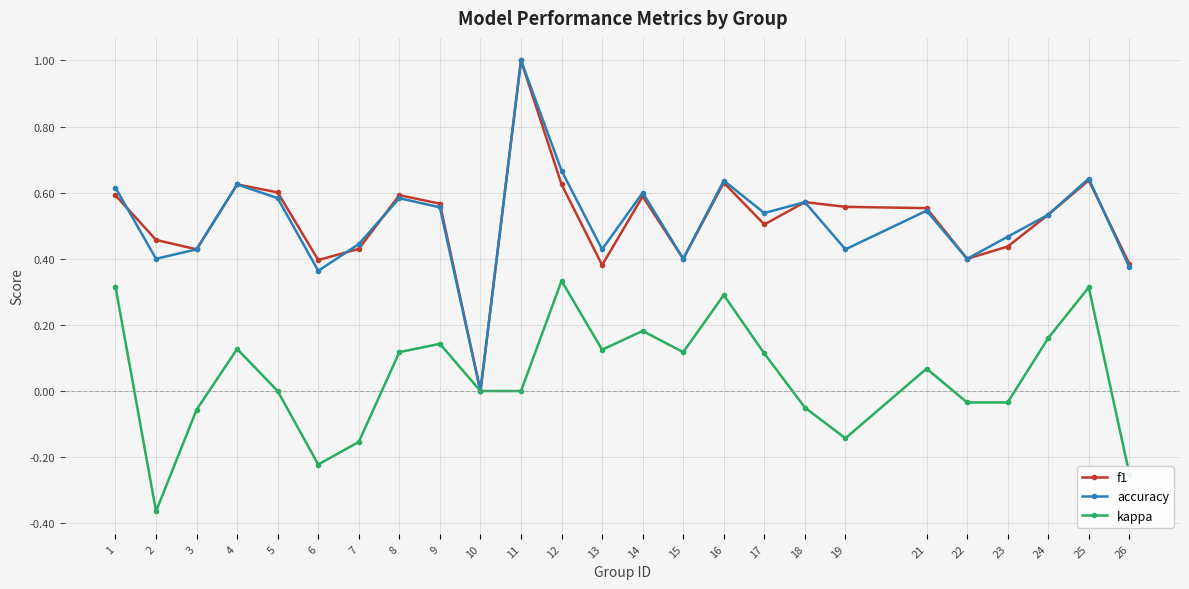

Is the value of f1 at 1 greater than the value of kappa at 2?

Yes